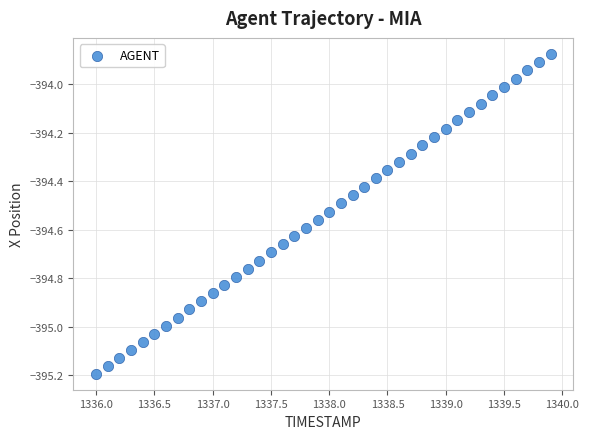

Count the number of points in this scatter plot.

40